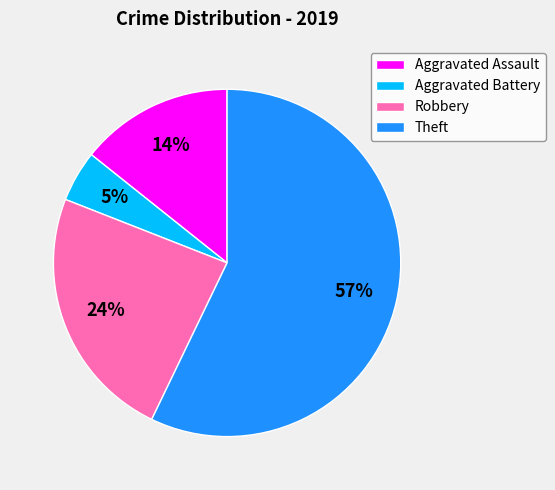

Do Theft and Aggravated Assault together represent more than half of the pie?

Yes